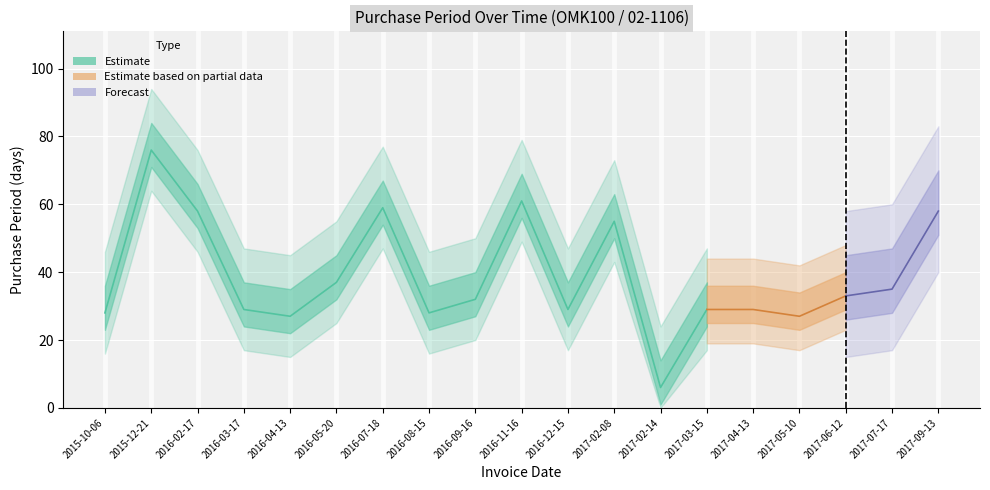

What is the greatest value displayed?

76